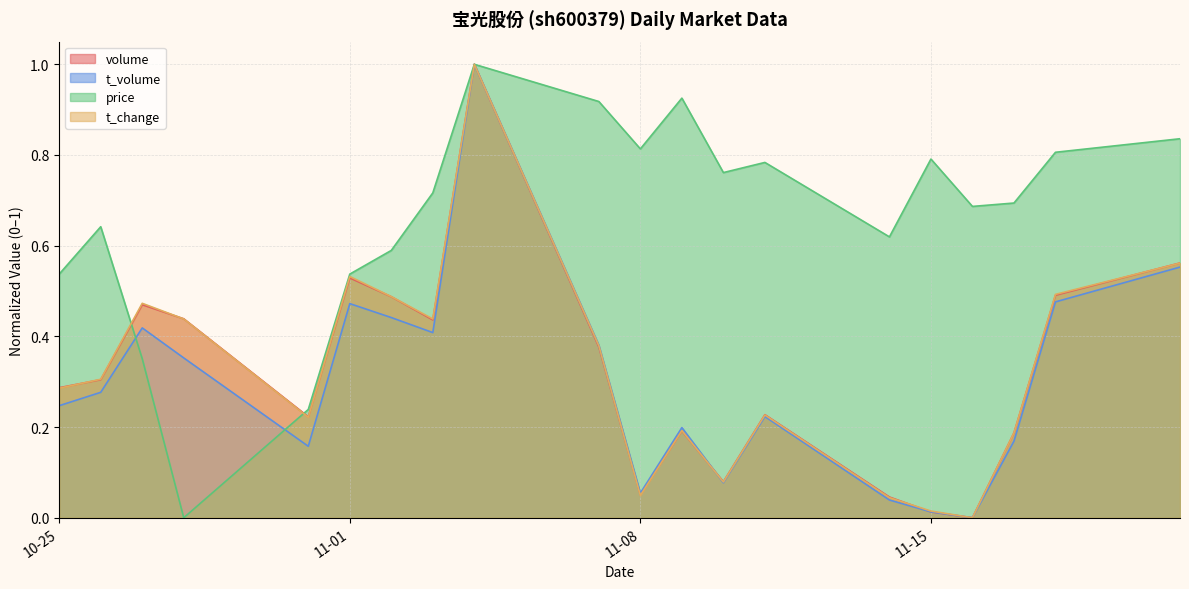

Rank the series at 2022-11-10 from lowest to highest value.

t_volume, t_change, volume, price